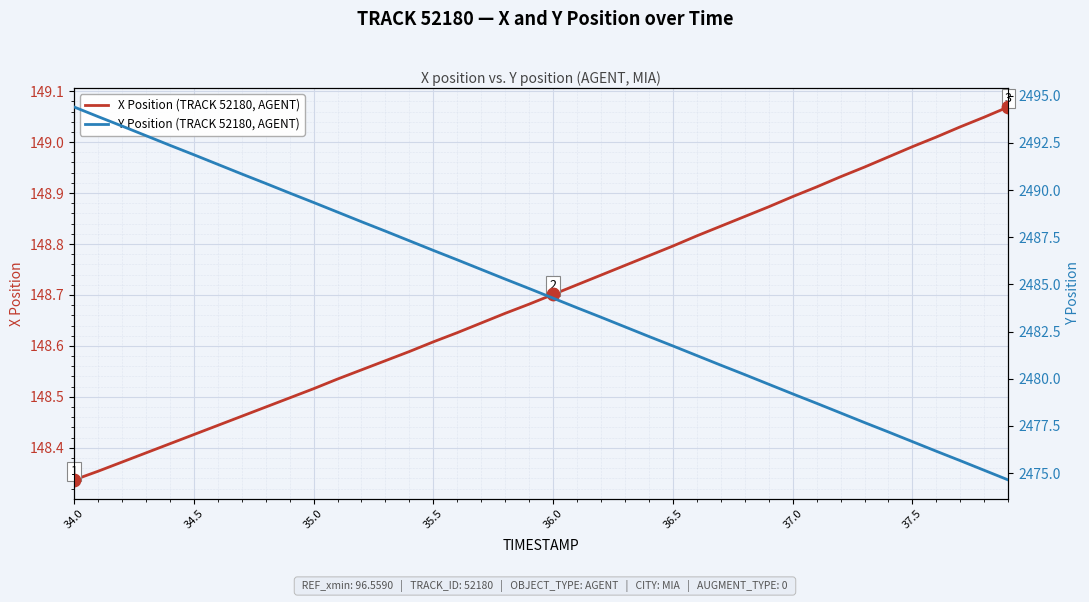

At how many categories does at least one series exceed 648?

40